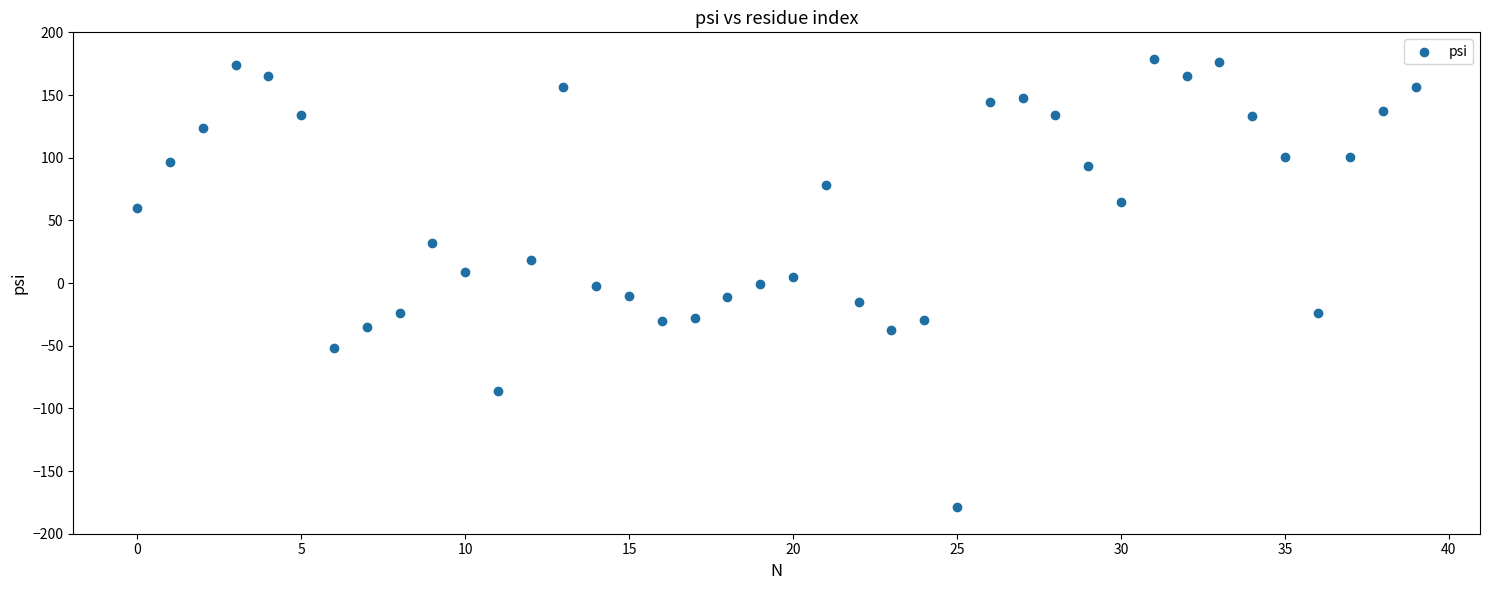

What is the range of Y values (max minus min)?

357.5